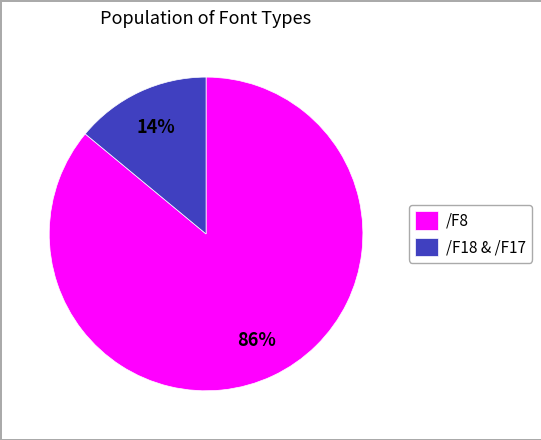

Is the sum of /F18 & /F17 and /F8 greater than half?

Yes